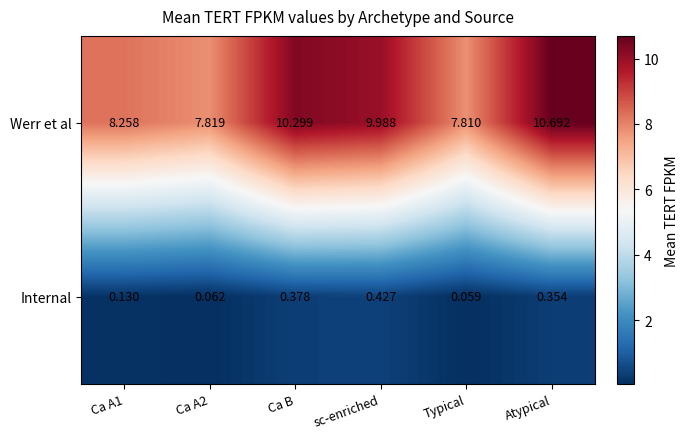

At which label does Werr et al reach its peak?

Atypical